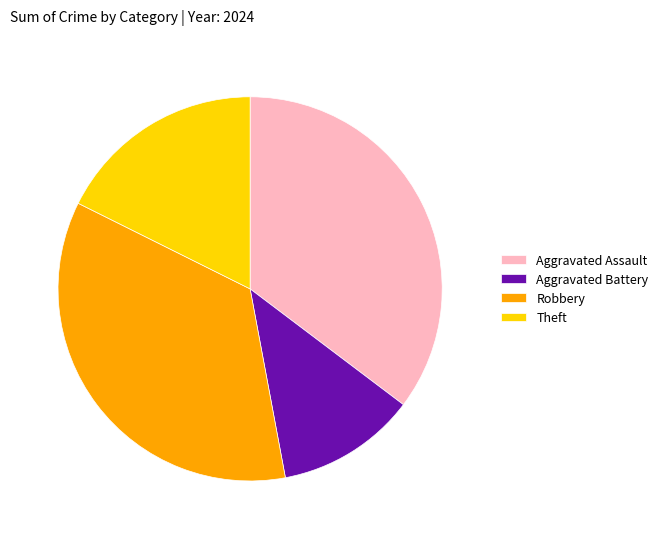

Is there any slice that represents more than half of the pie?

No